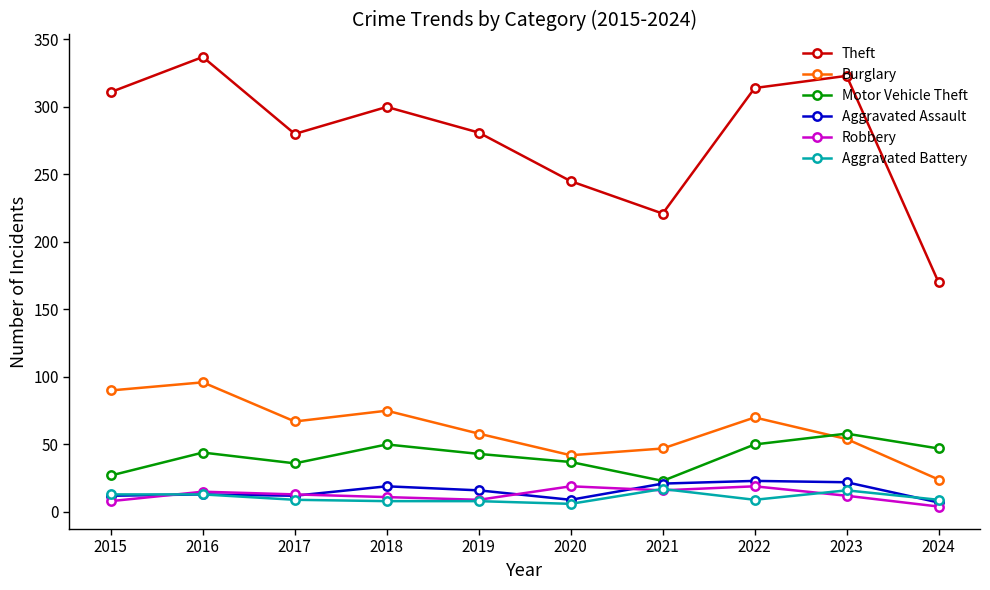

What is the maximum value shown in the chart?

337